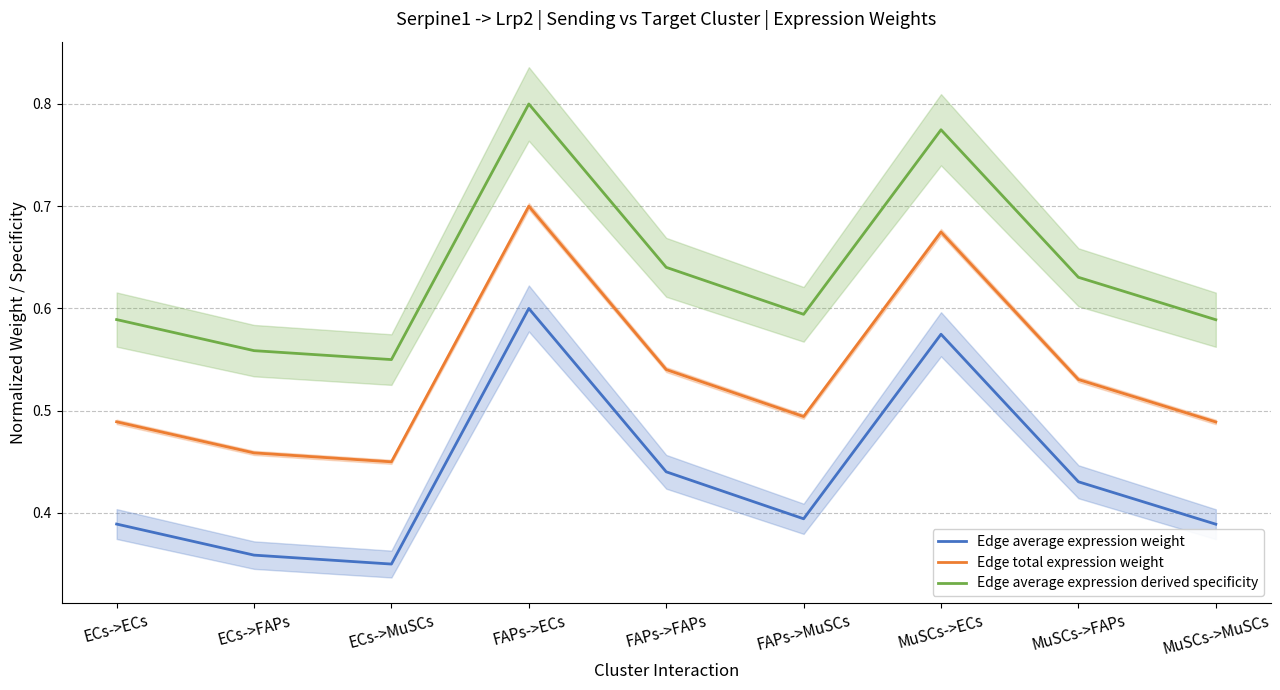

The Edge average expression weight series shows 0.1 at MuSCs->FAPs. True or false?

False